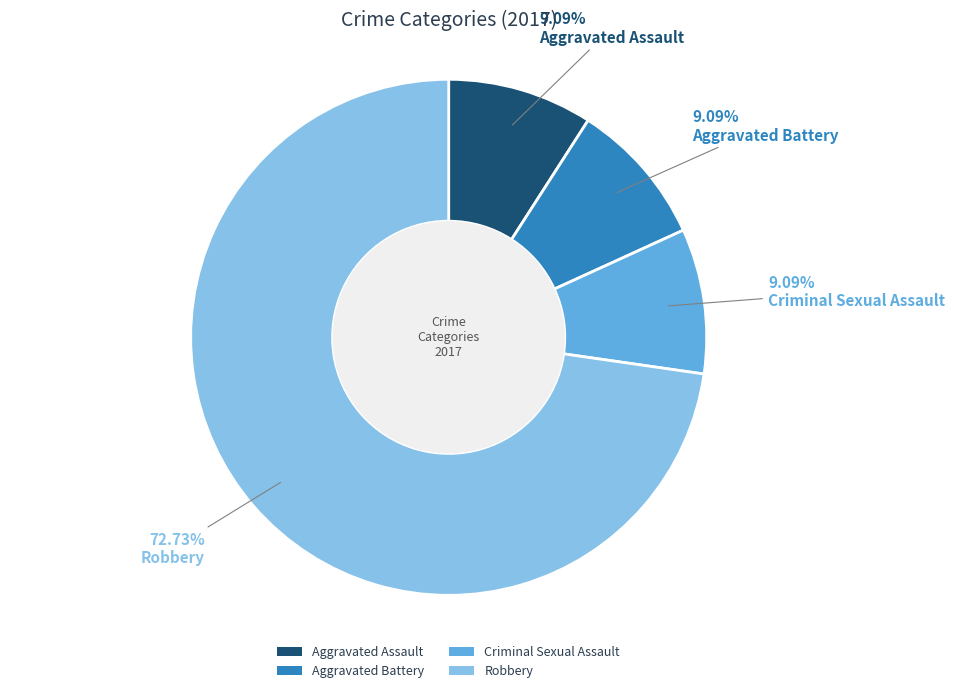

To the nearest percent, what is the average slice percentage?

25%